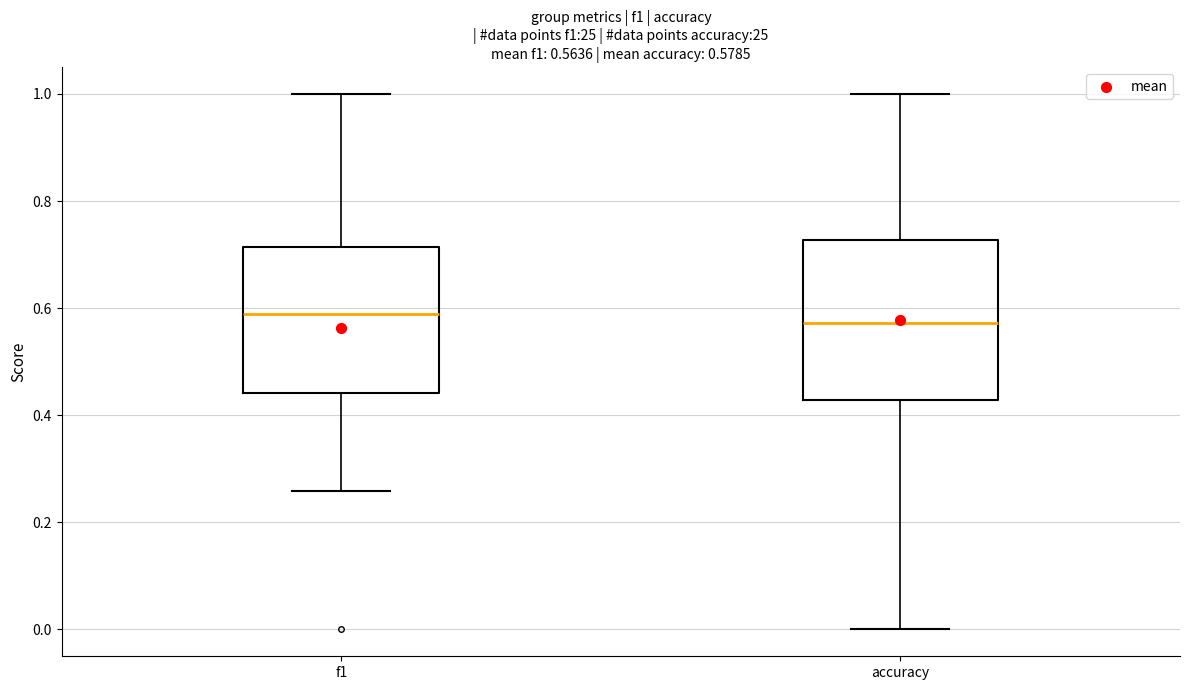

Which box is the tallest, from its lower edge to its upper edge?

accuracy